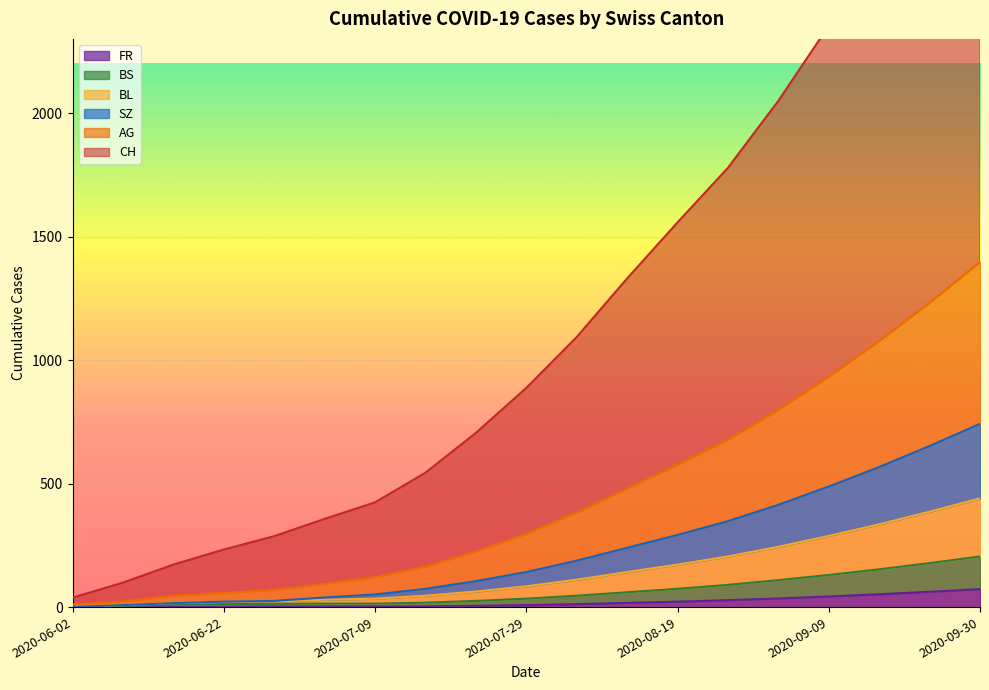

What is the highest value of the FR series?

73